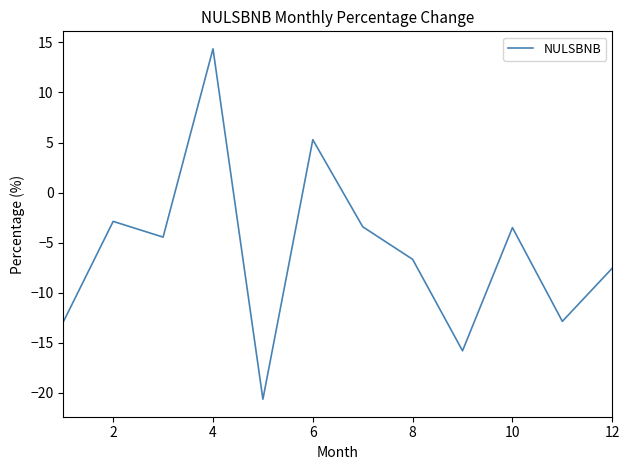

How many values are below zero?

10